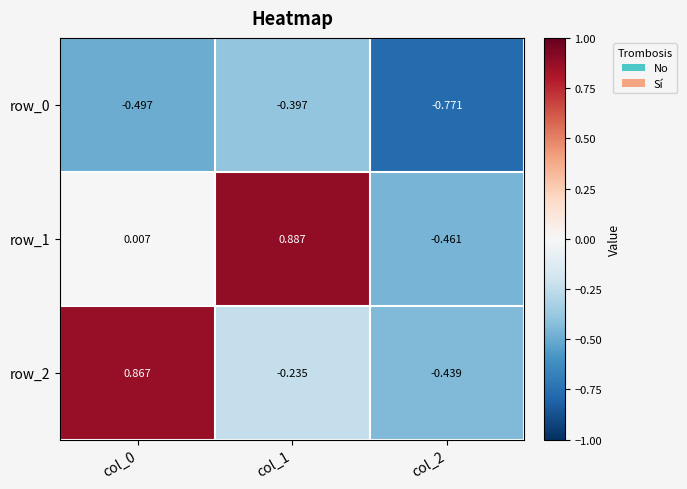

Is the value of row_2 at col_1 greater than the value of row_1 at col_0?

No